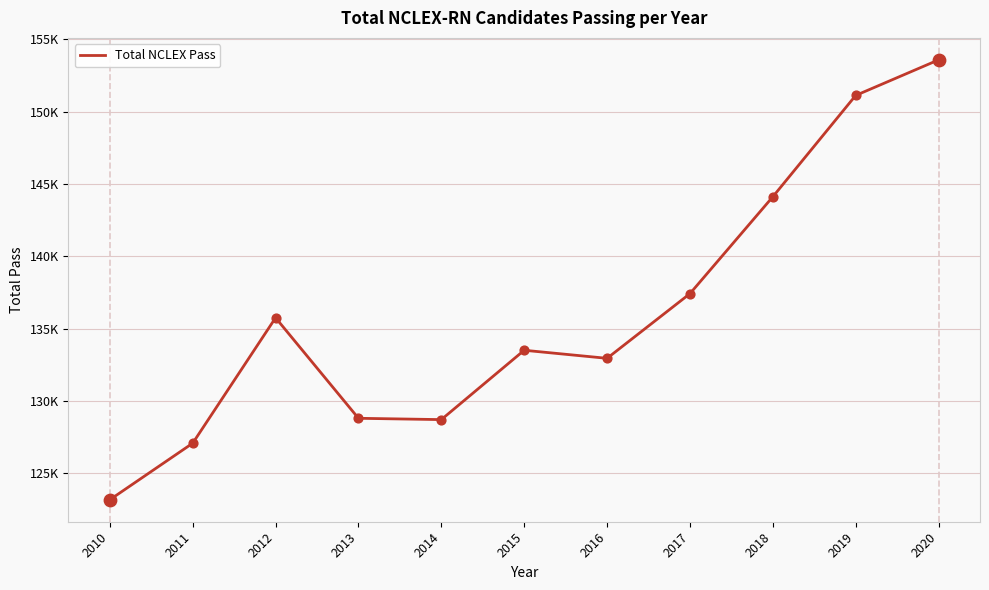

What is the change in value from 2016 to 2019?

+18182